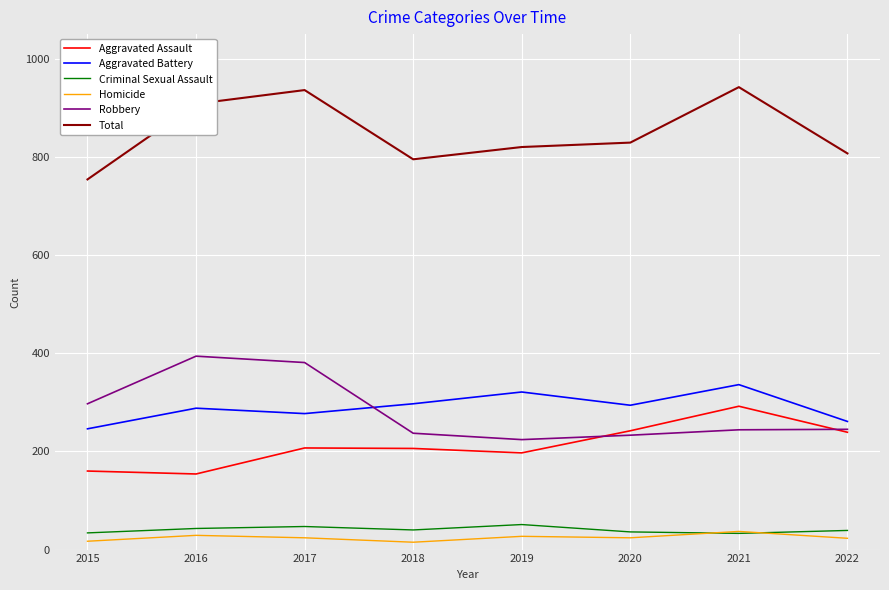

Between which two adjacent categories do Aggravated Battery and Robbery first intersect?

2017 and 2018